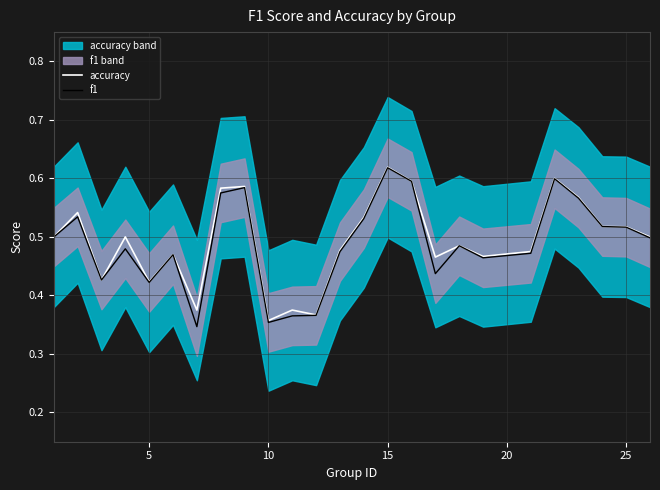

At which label does accuracy reach its peak?

15